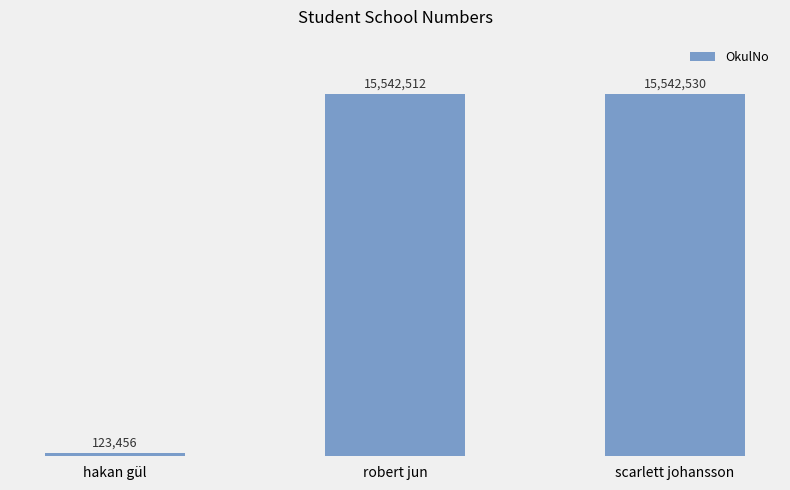

What is the greatest value displayed?

15542530